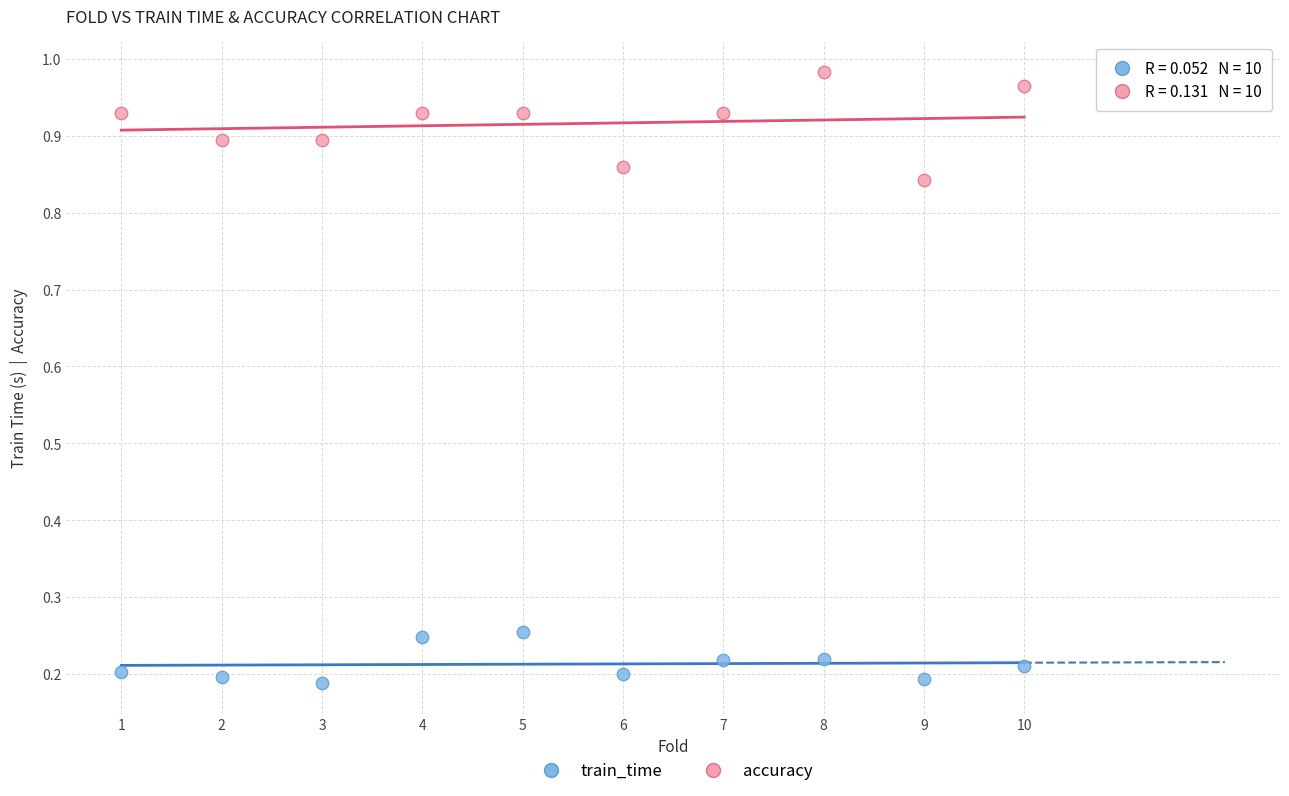

Across all data points, what is the range of X values (max minus min)?

9.0